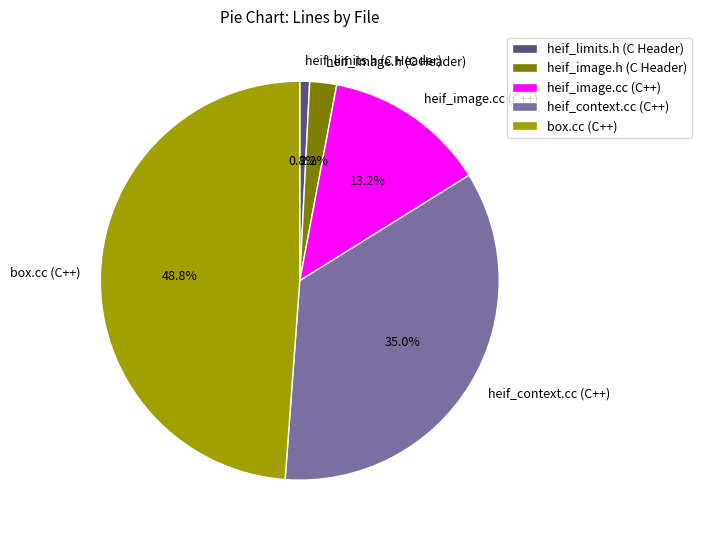

To the nearest percent, what percentage of the pie is heif_context.cc (C++)?

35%